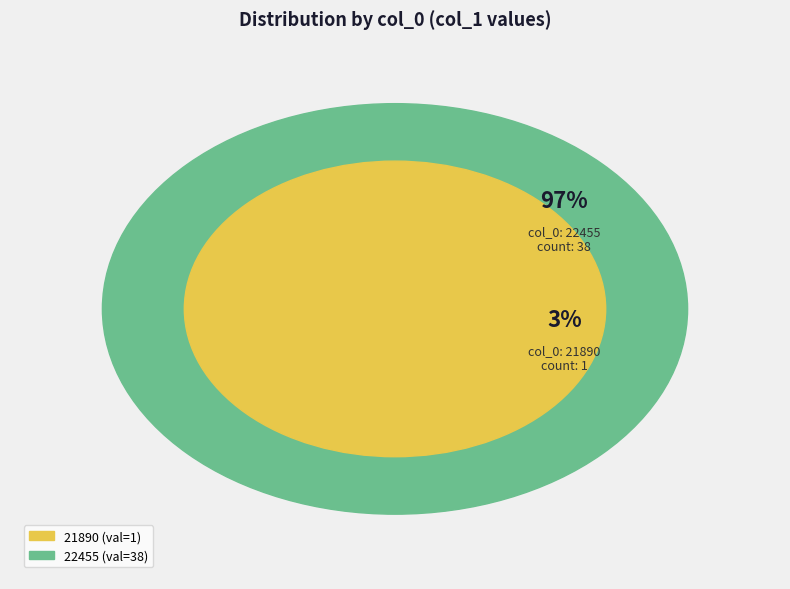

To the nearest percent, what is the combined percentage of 21890 and 22455?

100%